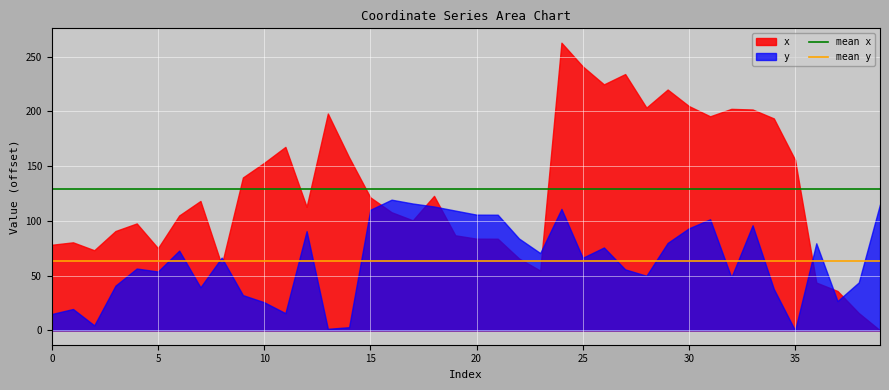

What is the difference between the maximum and minimum values in the y series?

119.3